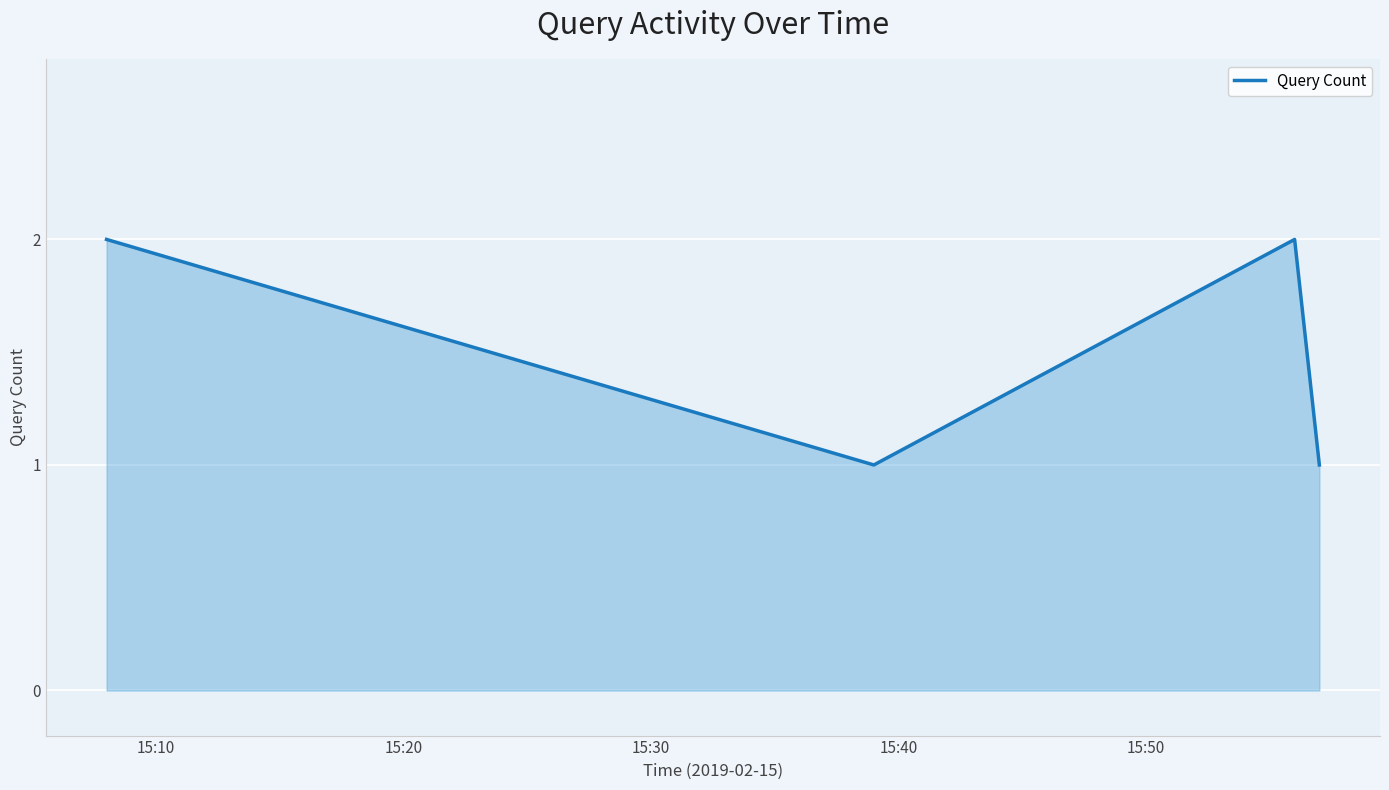

How many interior local peaks (higher than both neighbors) does the data have?

1